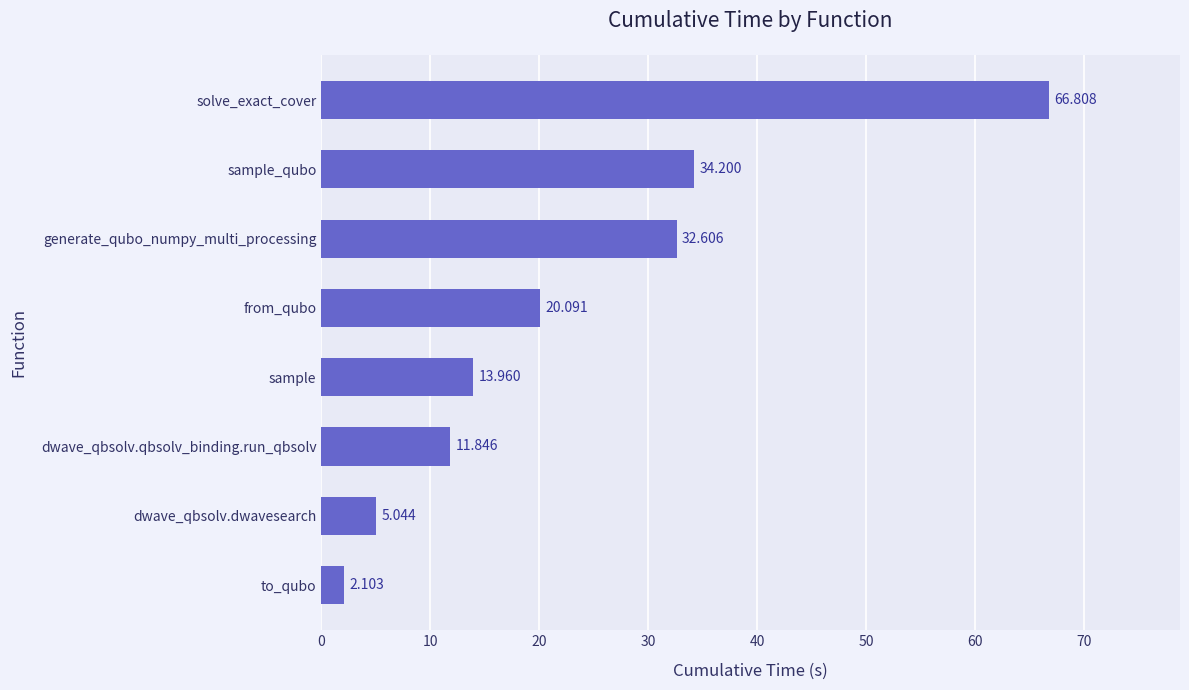

Between solve_exact_cover and dwave_qbsolv.dwavesearch, which is larger?

solve_exact_cover